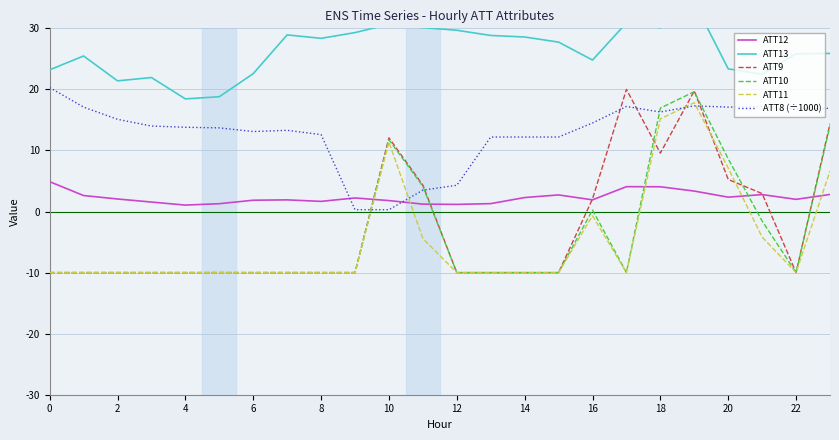

What is the highest value of the ATT11 series?

17.8